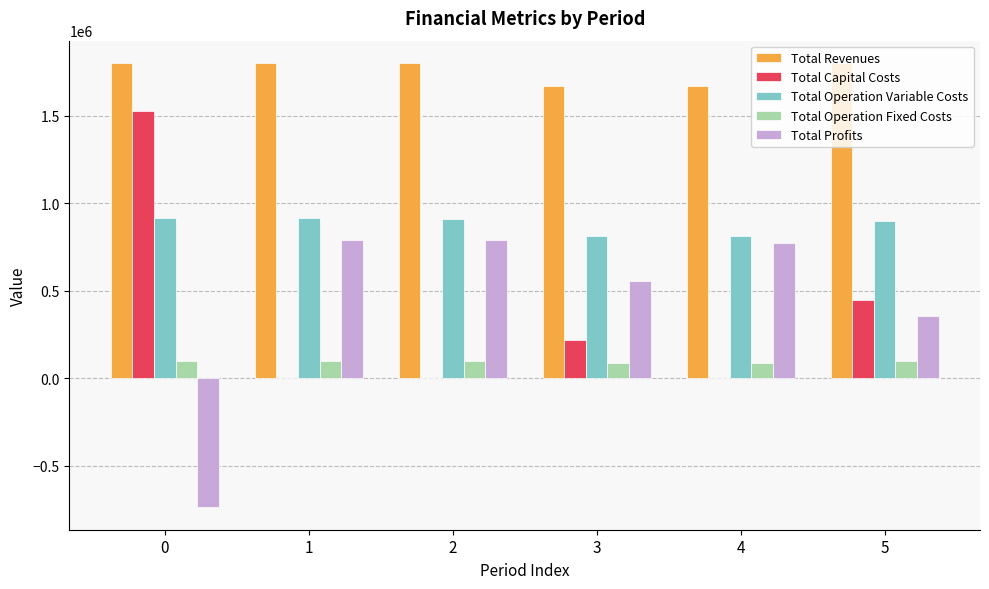

The value of Total Profits at 5 is 353299.9. True or false?

True